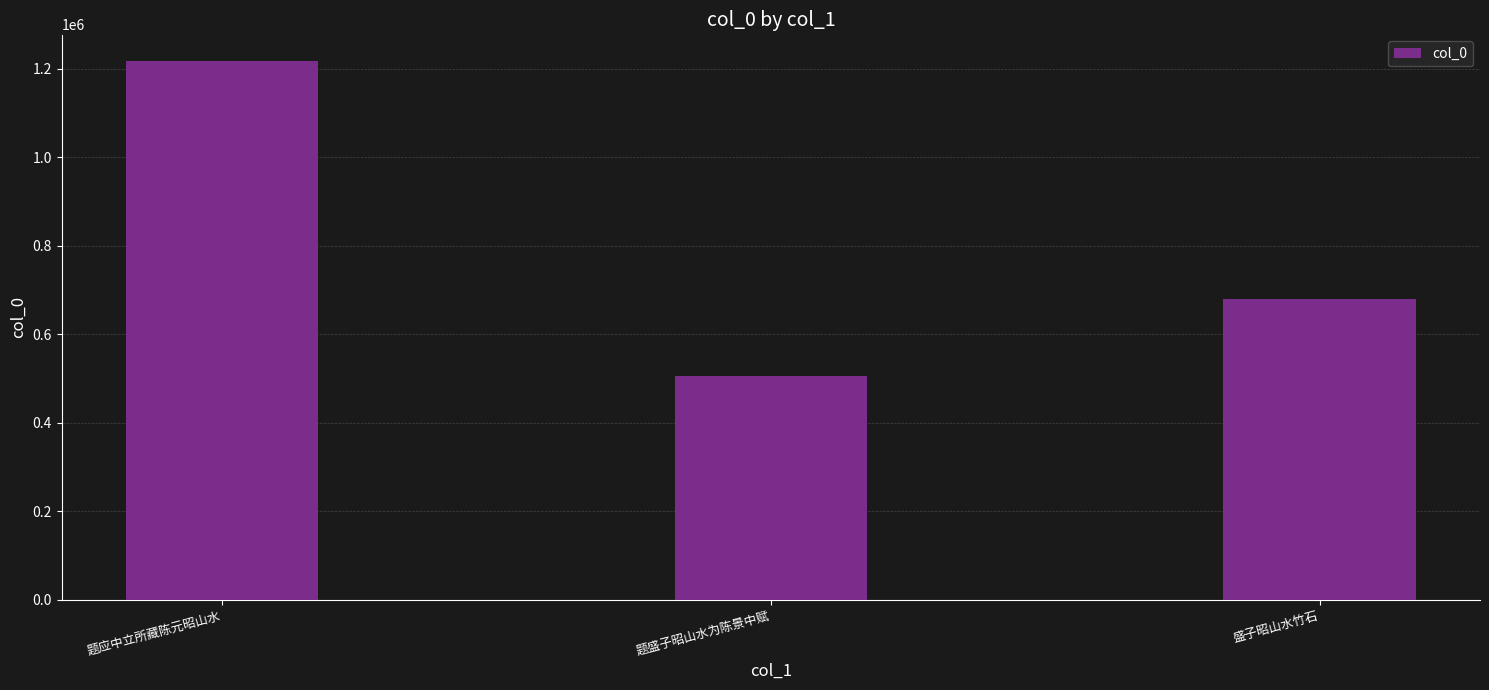

Reading left to right, extract all data points from this chart.

1217519	506507	680224